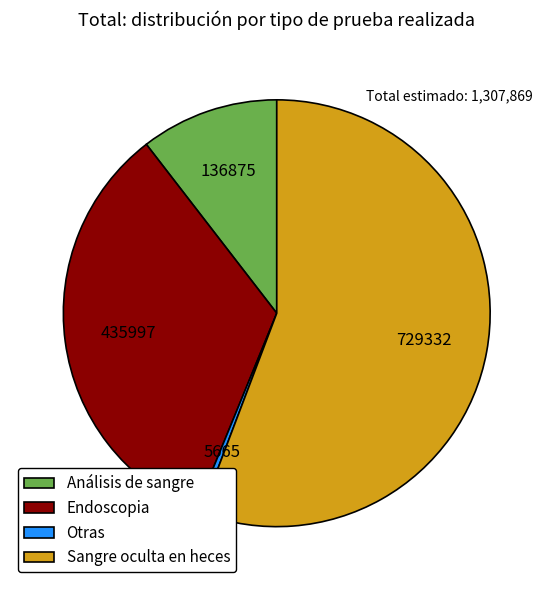

Rank the categories by value from highest to lowest.

Sangre oculta en heces, Endoscopia, Análisis de sangre, Otras